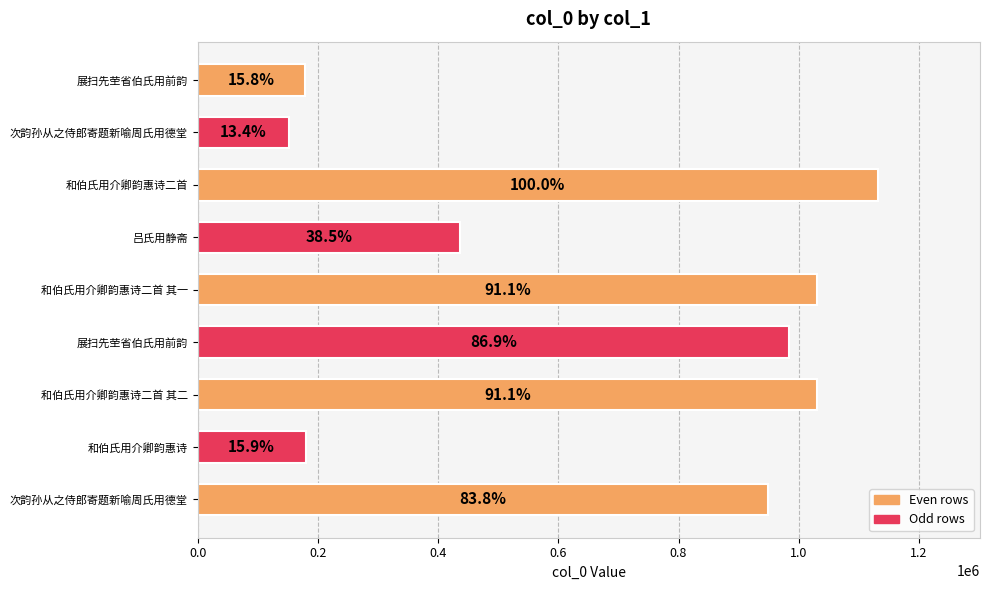

How many bars are there in total?

9